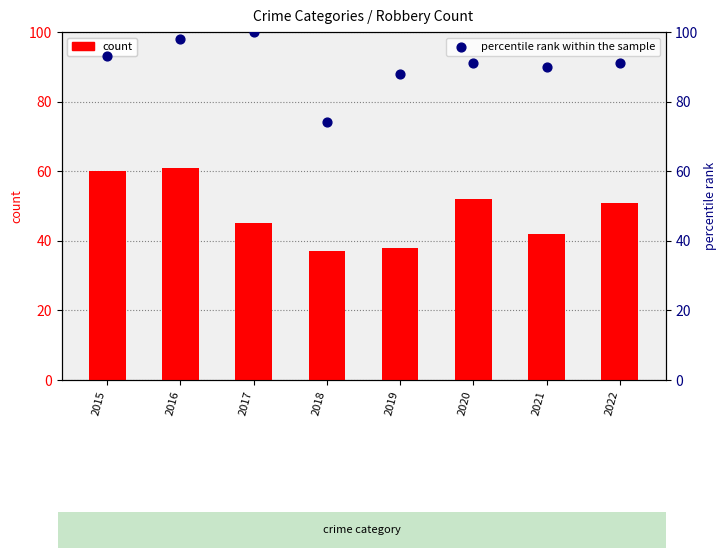

Which series has the largest Y range (max minus min)?

percentile rank within the sample